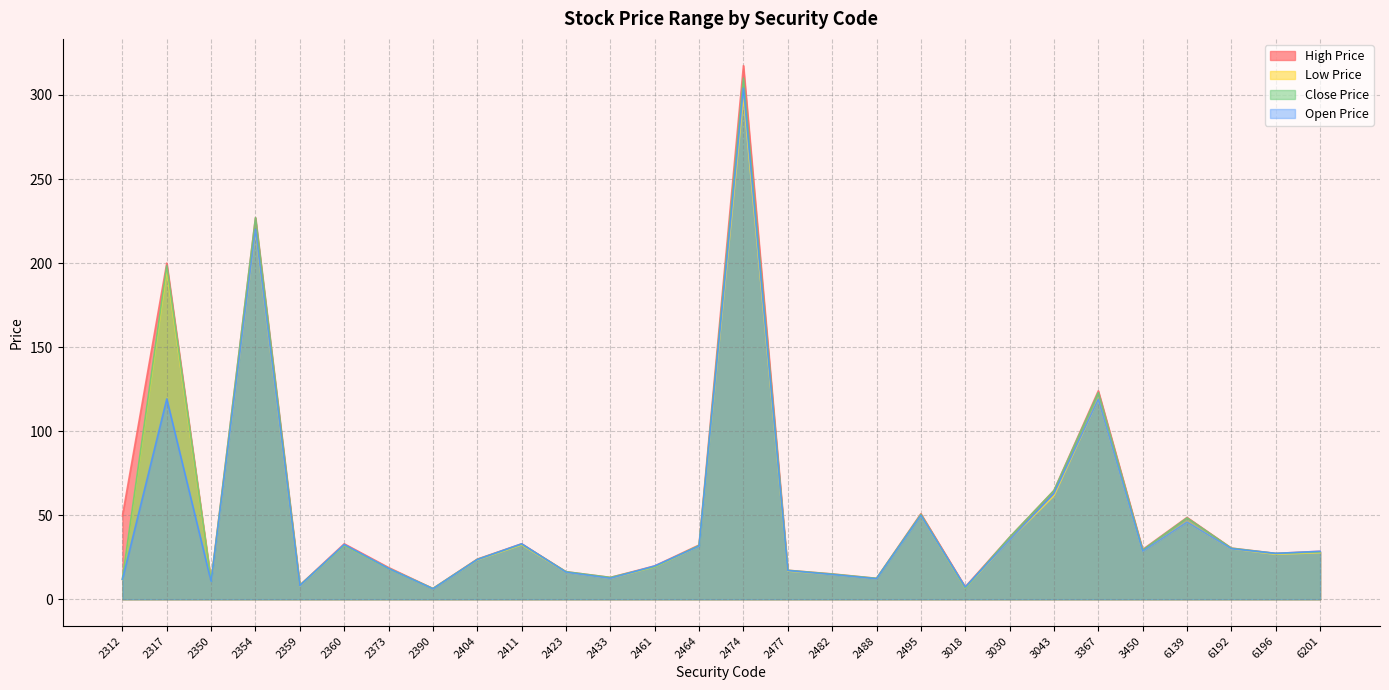

Is the value of High Price at 3450 greater than the value of Close Price at 6192?

No